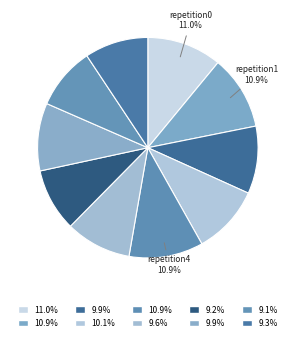

Count the number of slices in the pie.

10